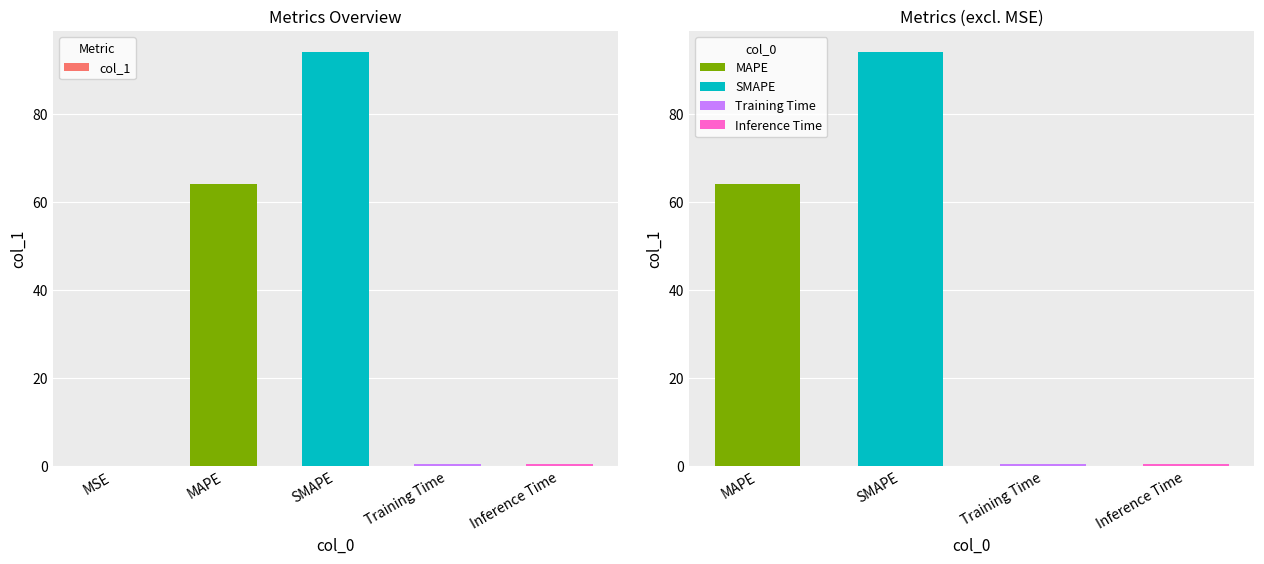

Which label corresponds to the largest value in the chart?

SMAPE